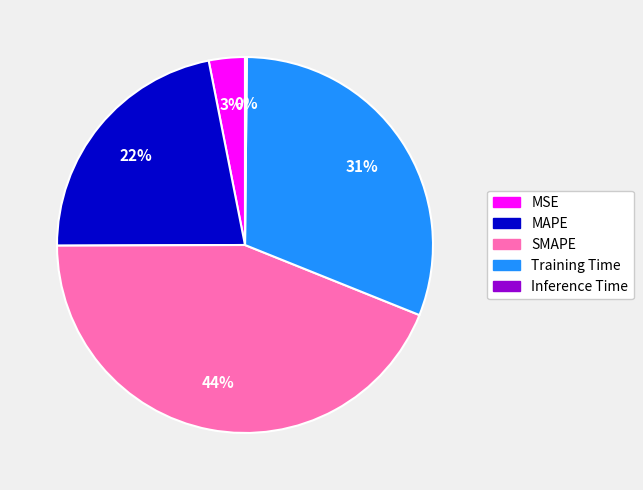

True or false: Training Time accounts for 44% of the total.

False